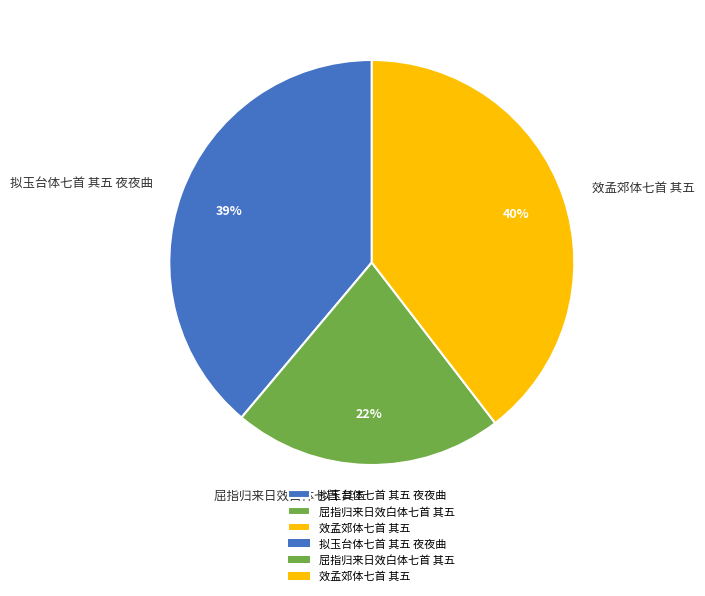

Is the sum of 效孟郊体七首 其五 and 屈指归来日效白体七首 其五 greater than half?

Yes